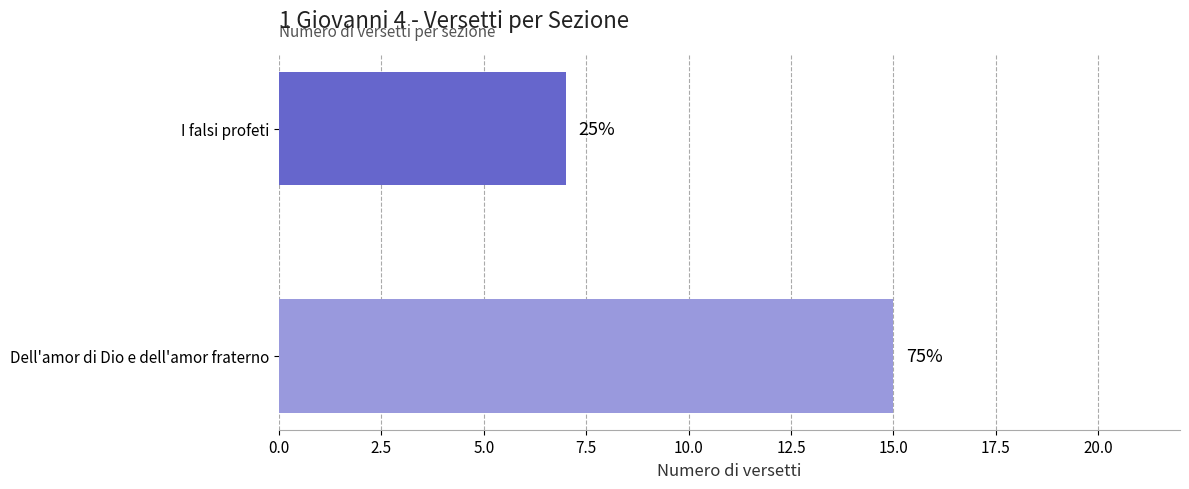

How many bars are there in total?

2